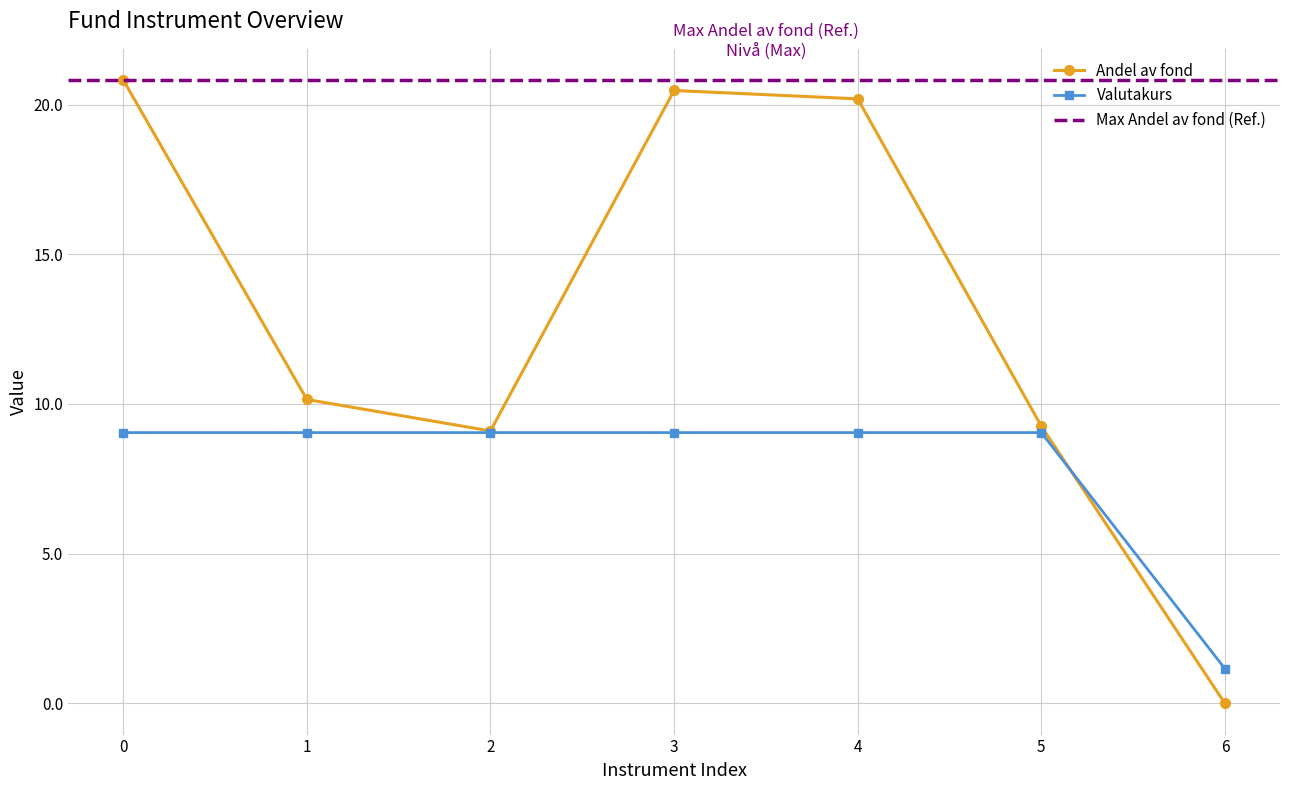

Reading left to right, extract all data points from this chart.

Instrument_Kurs: 0=9.0	1=9.0	2=9.0	3=9.0	4=9.0	5=9.0	6=1.2
Marknadsvärde: 0=20.8	1=10.2	2=9.1	3=20.5	4=20.2	5=9.3	6=0.0